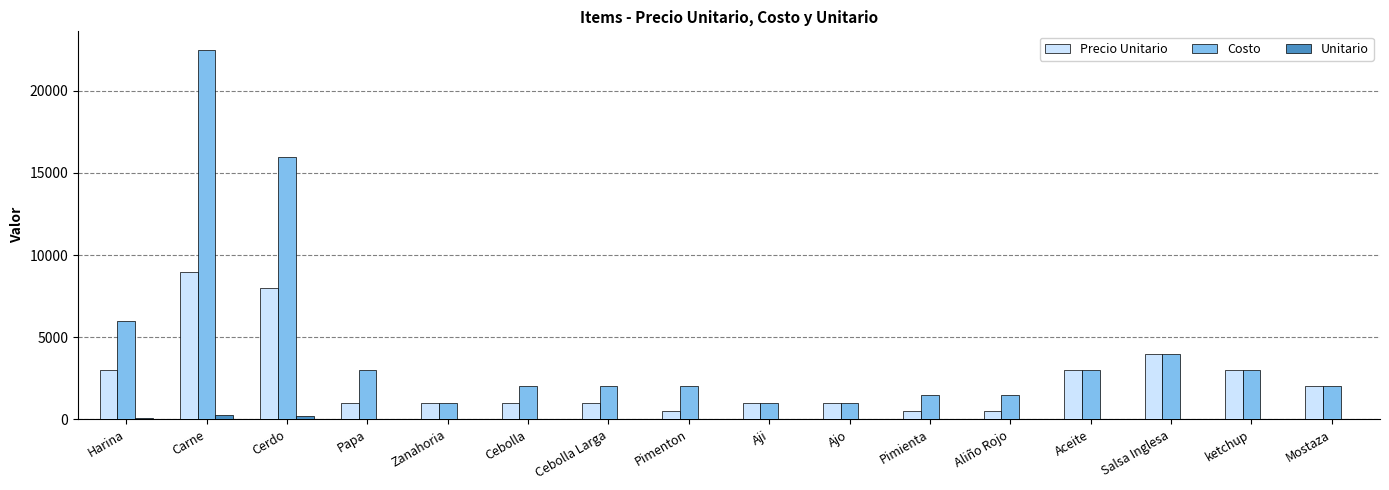

The value of Precio Unitario at Carne is 9000.0. True or false?

True